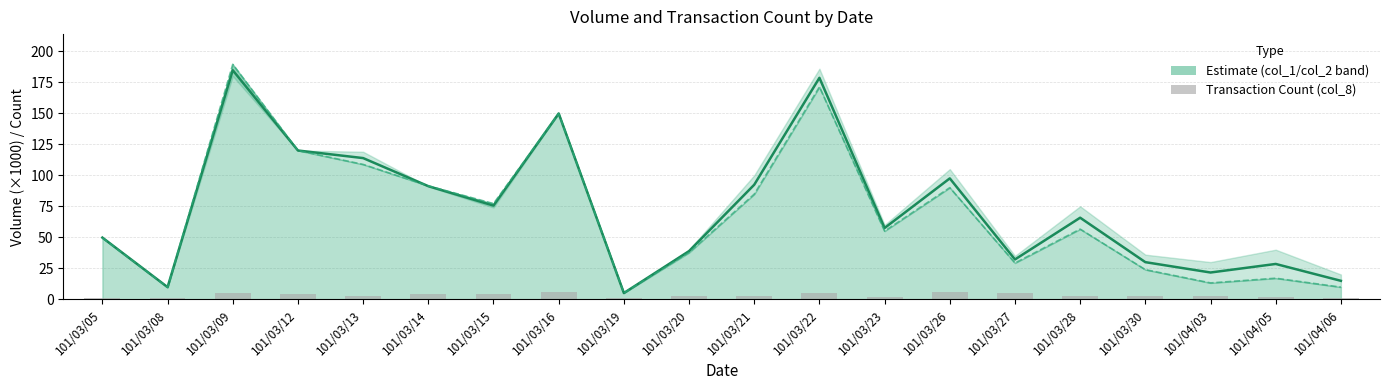

Which has a higher value, 101/04/06 or 101/03/14?

101/03/14